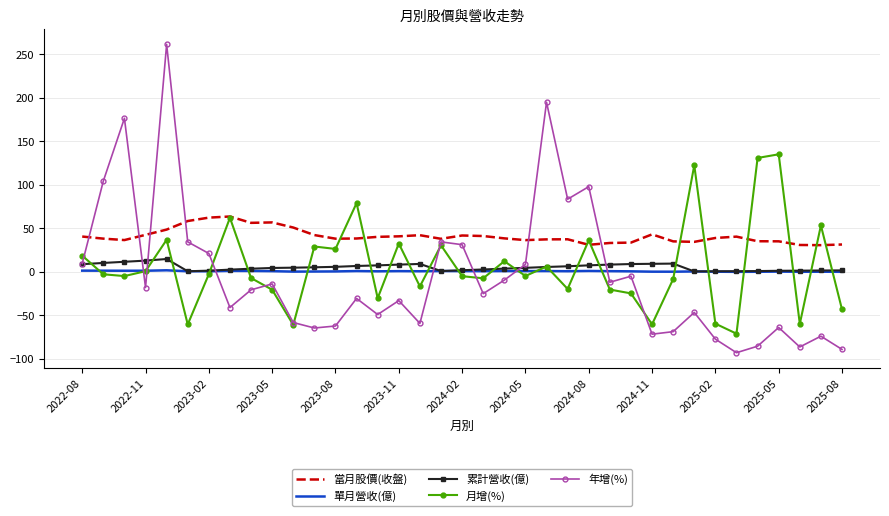

What is the minimum value shown in the chart?

-92.9